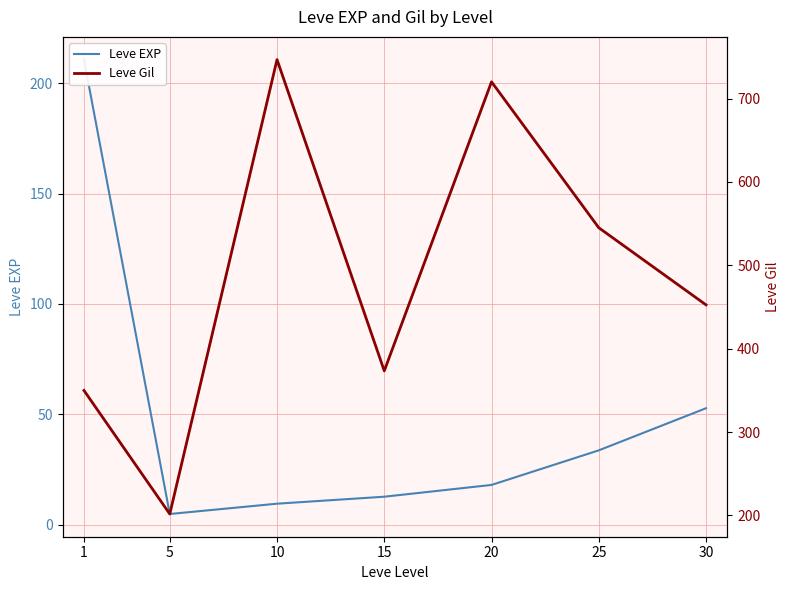

What is the maximum value shown in the chart?

746.7